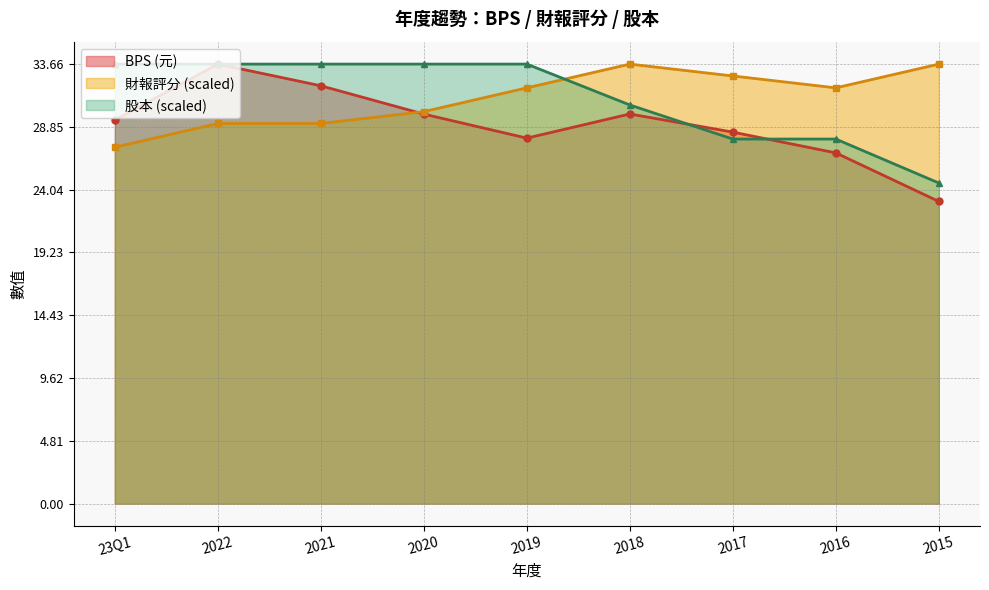

What is the sum of all 財報評分 values?

279.3